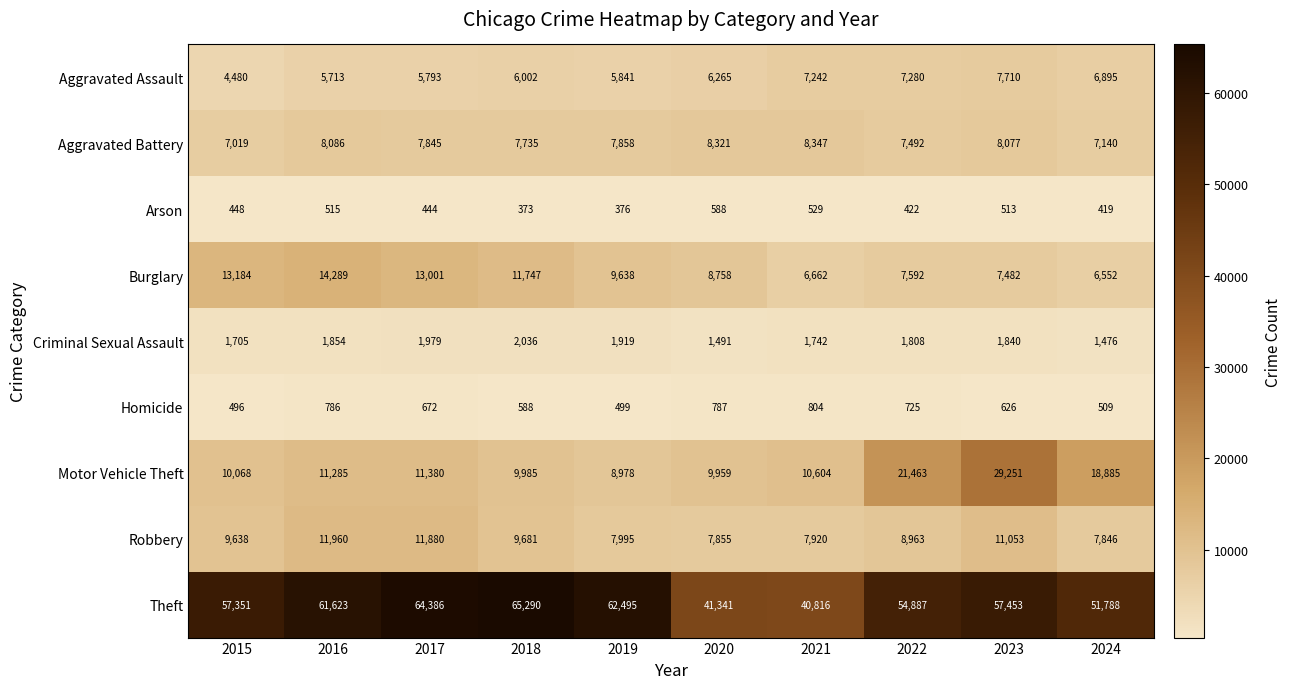

Which label corresponds to the smallest value in the chart?

2018